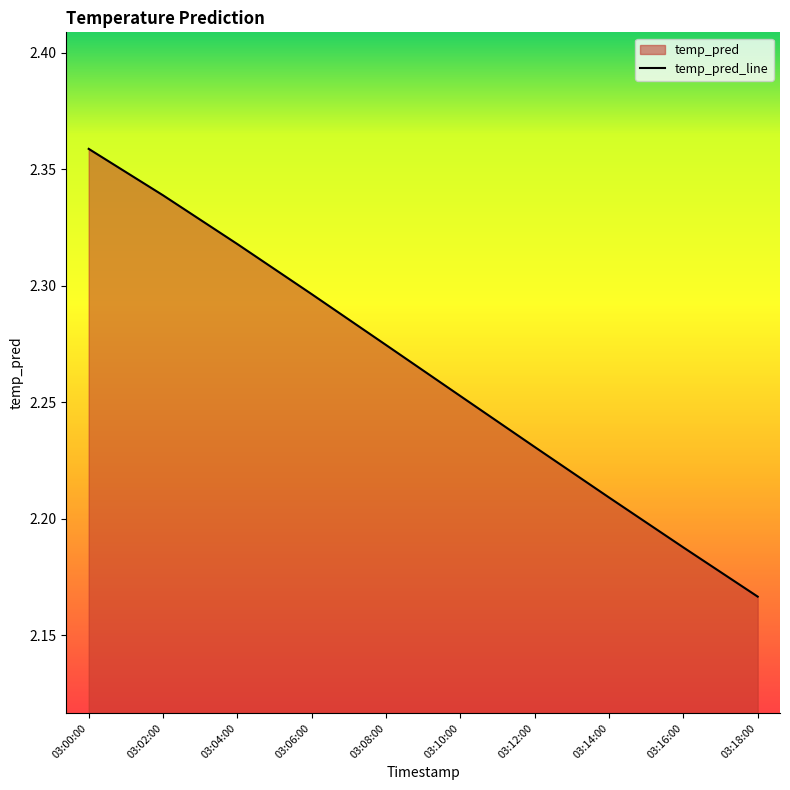

Between 03:14:00 and 03:08:00, which is larger?

03:08:00